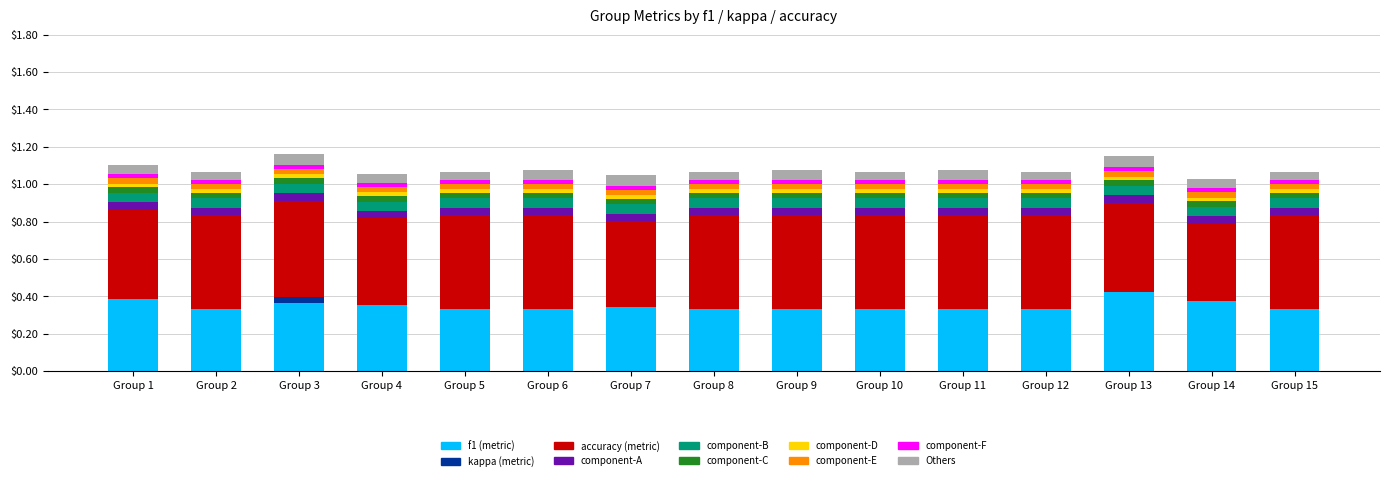

Does the chart contain stacked bars?

Yes